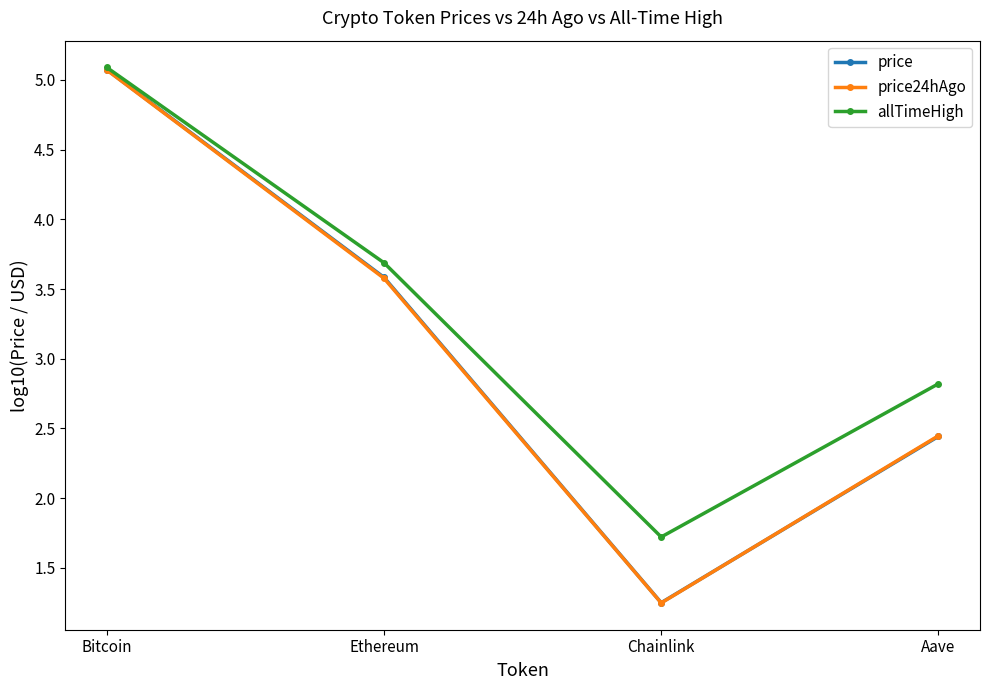

True or false: price has a value of 3.6 at Ethereum.

True